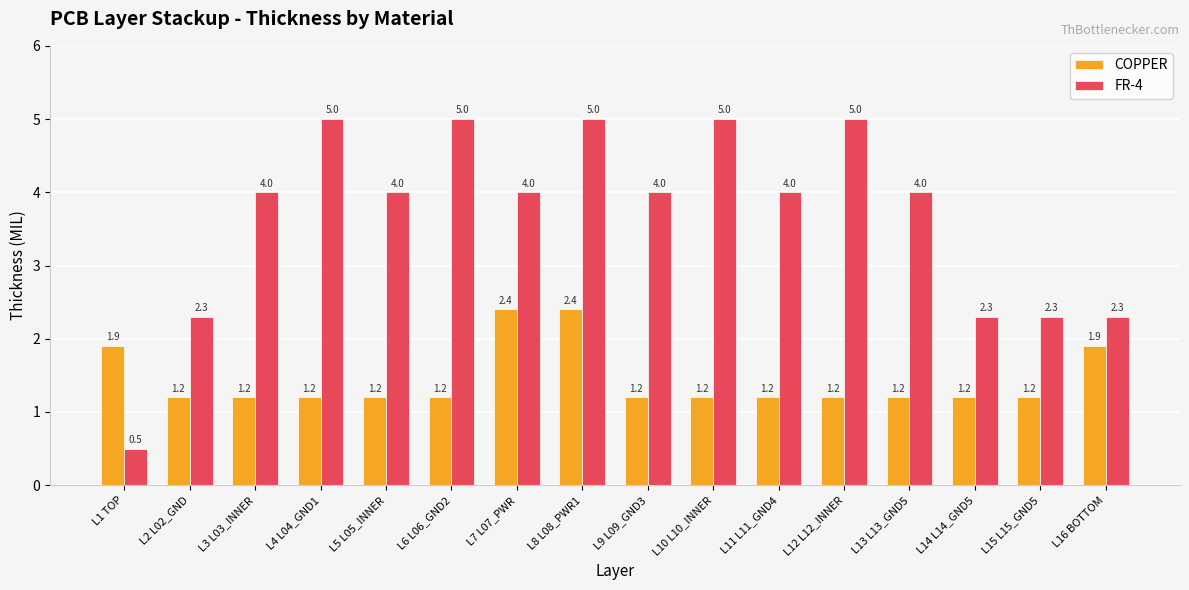

What is the value of the COPPER bar at the 2nd from the left?

1.2